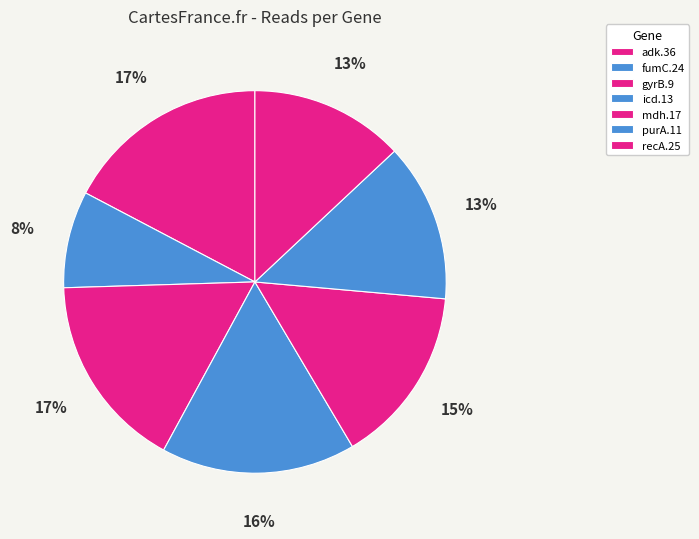

Count the number of slices in the pie.

7